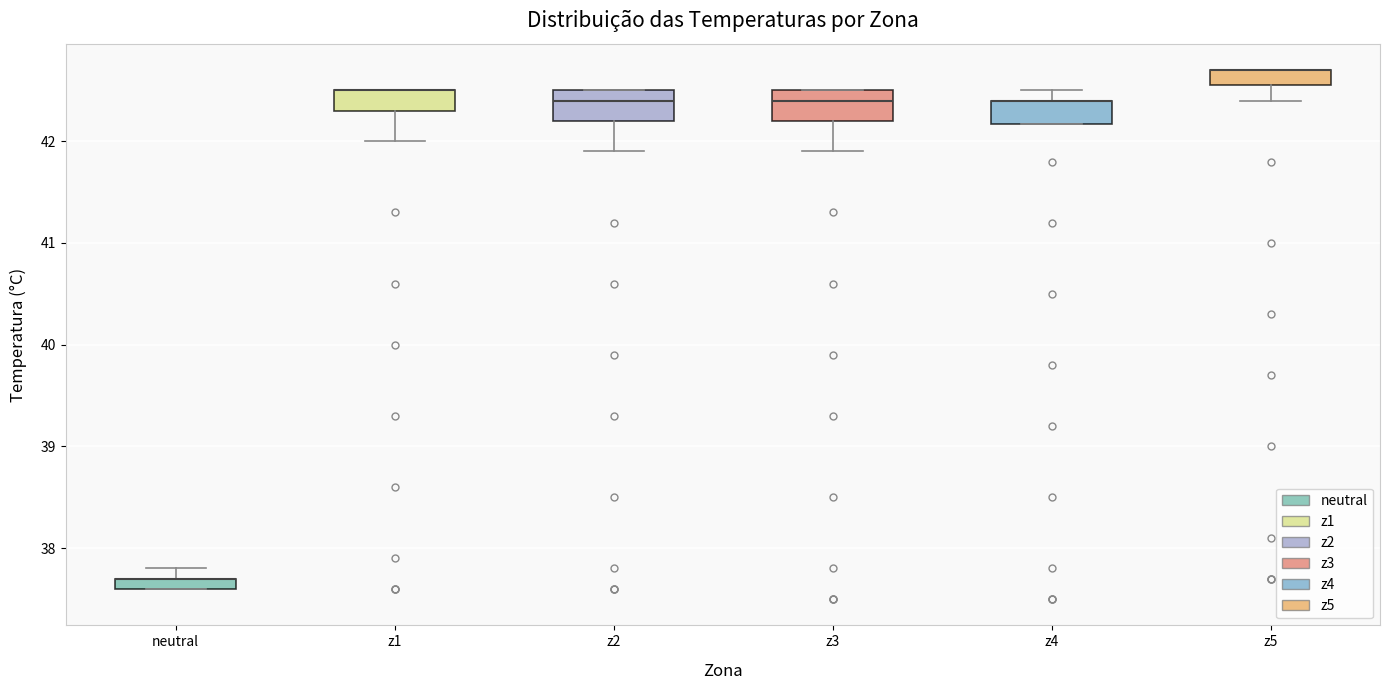

Where is the upper edge of the box for neutral on the y-axis? The values are not printed on the chart, so give them approximately, as read against the axis.

37.7